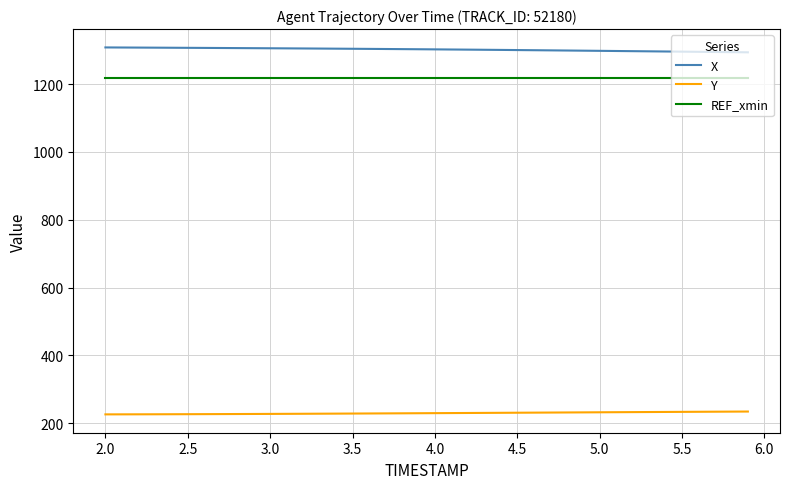

What is the maximum value for X?

1308.0